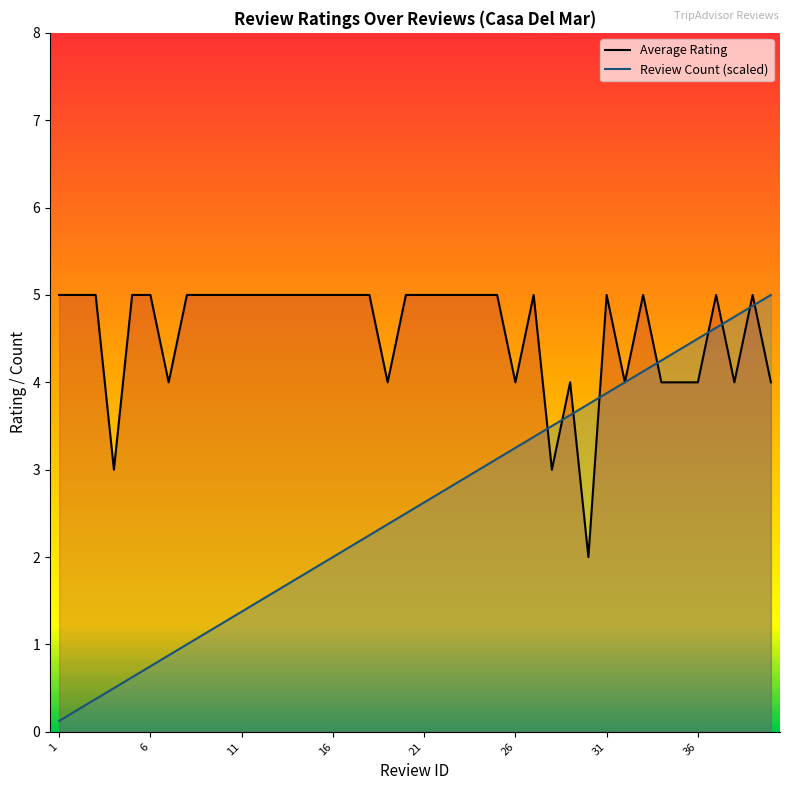

What is the highest value of the Average Rating series?

5.0